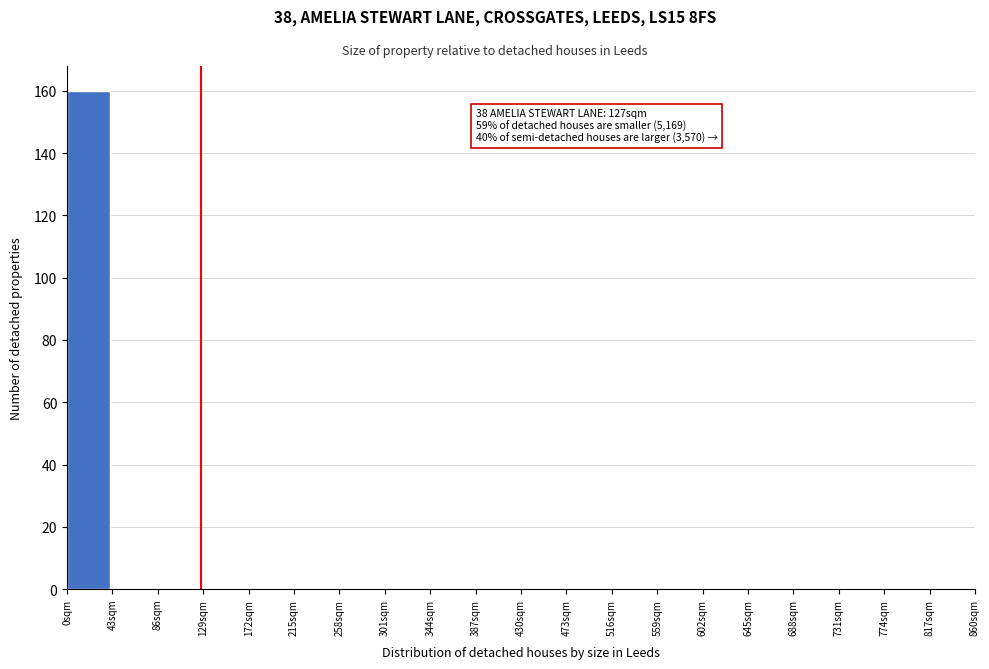

Over which range of the x-axis is the bar tallest?

0 to 43